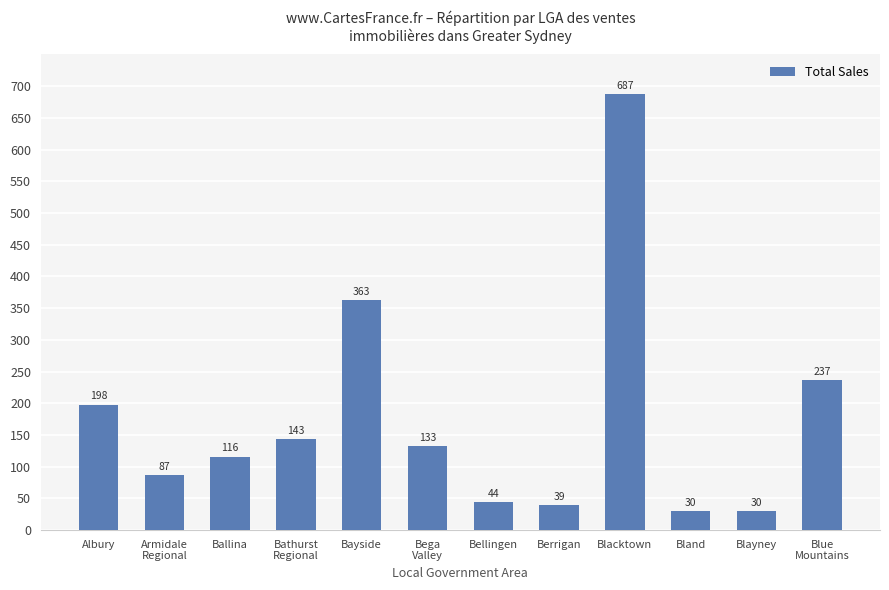

Approximately how many times larger is the value at Ballina compared to Blacktown?

0.2